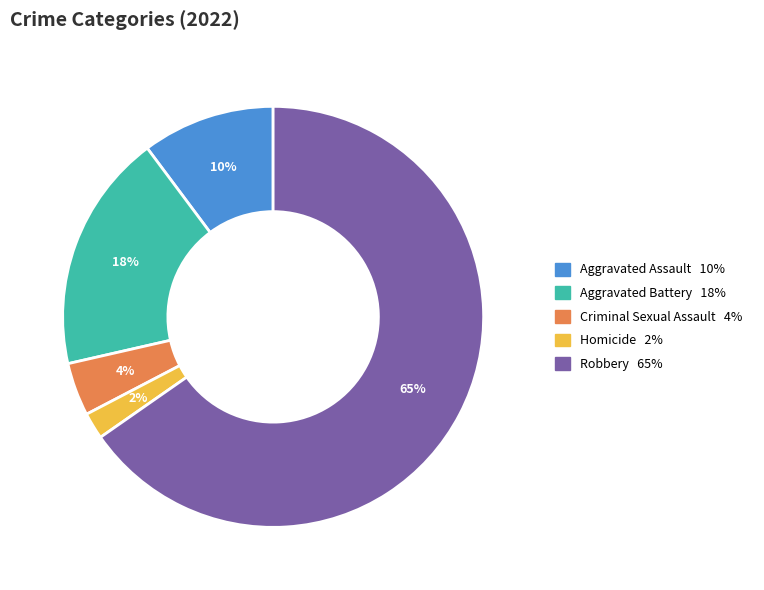

Is Aggravated Assault the majority of the pie?

No